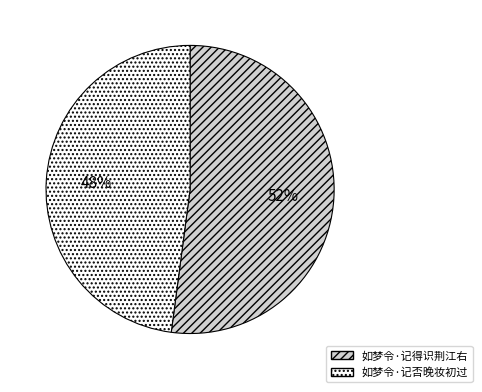

Between 如梦令·记否晚妆初过 and 如梦令·记得识荆江右, which is larger?

如梦令·记得识荆江右